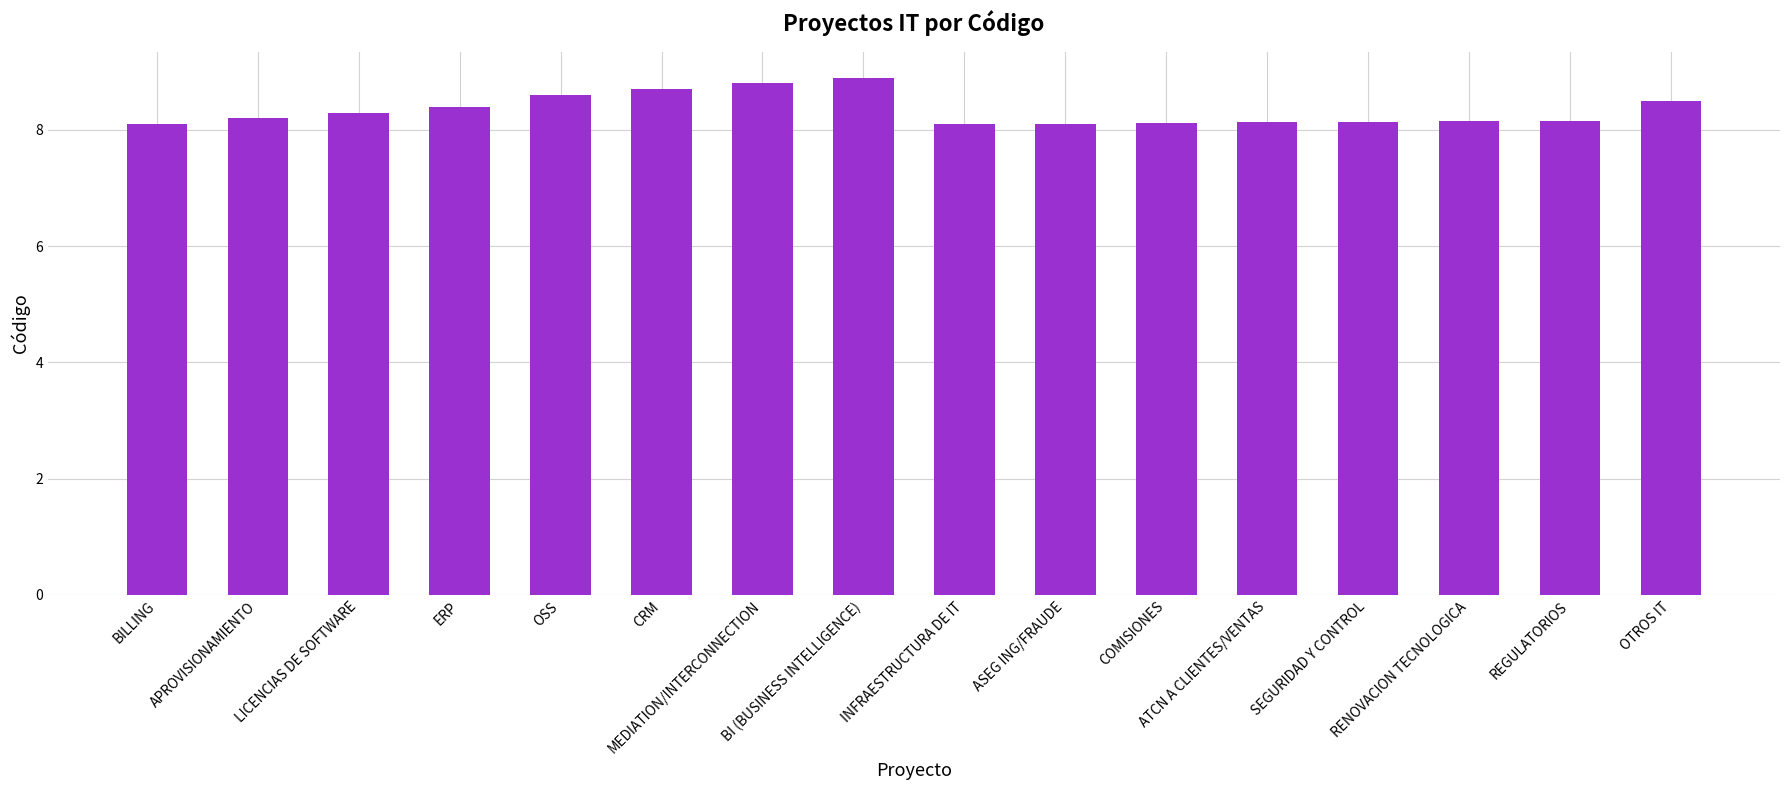

What is the value of the 7th bar from the left?

8.8